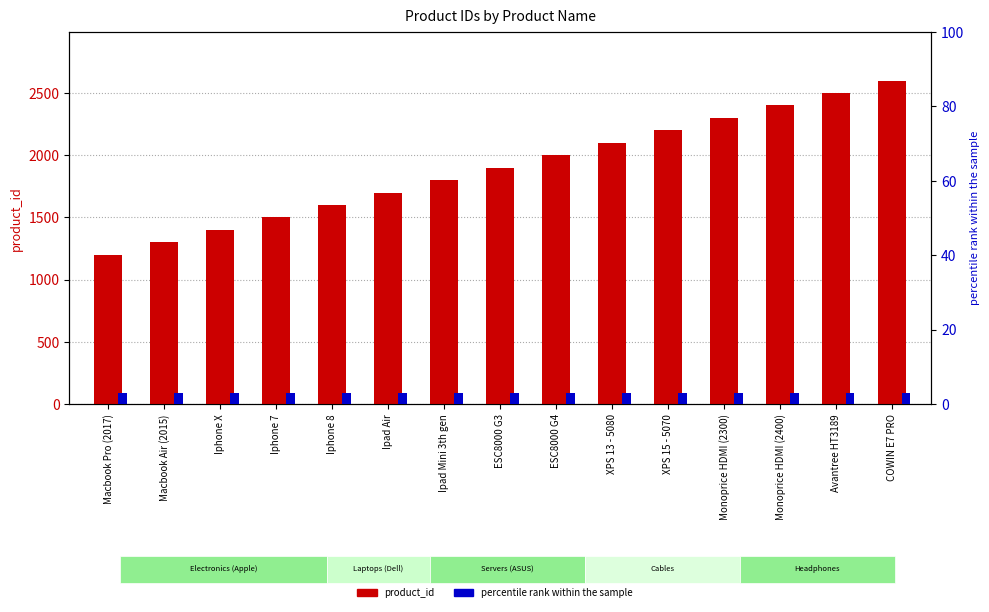

Rank the series at ESC8000 G4 from lowest to highest value.

percentile rank within the sample, product_id